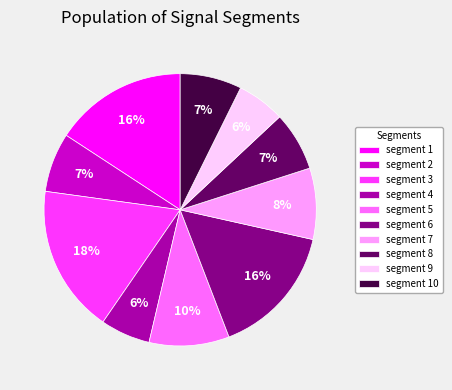

To the nearest percent, what is the difference between the largest and smallest slice percentages?

12%